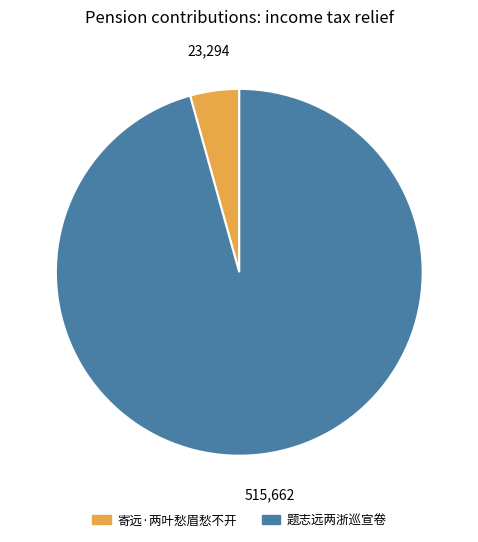

Rank the categories by value from highest to lowest.

题志远两浙巡宣卷, 寄远·两叶愁眉愁不开